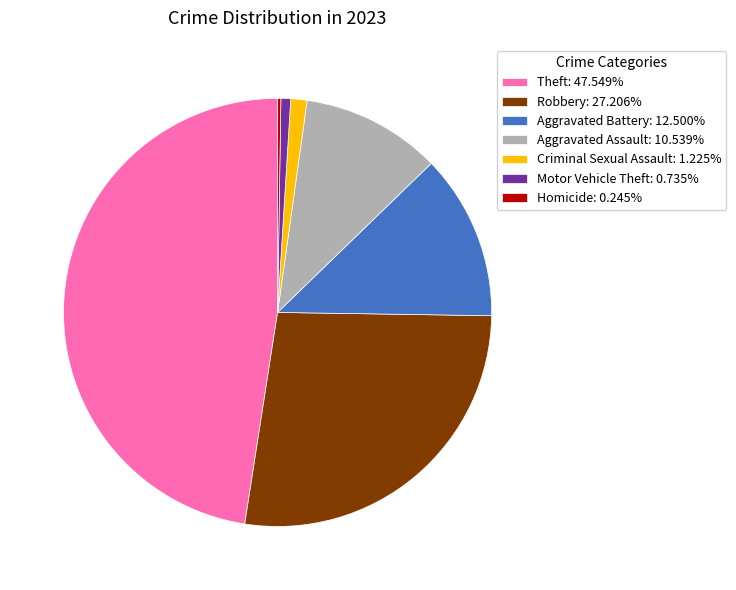

Approximately how many times larger is the value at Theft: 47.549% compared to Aggravated Assault: 10.539%?

4.5